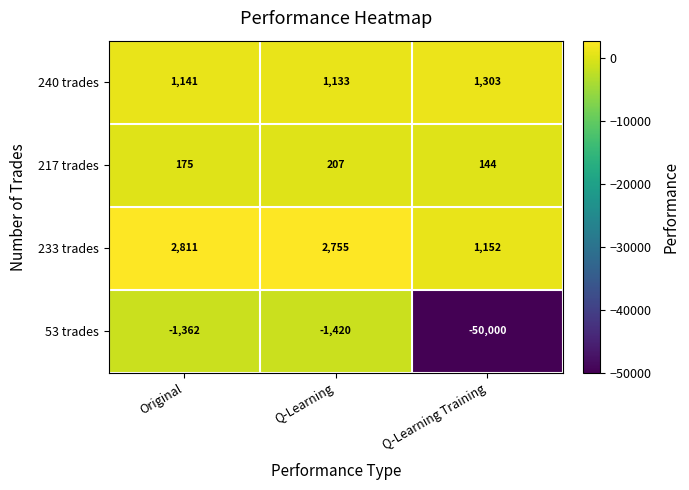

What is the sum of the 240 trades values at Q-Learning and Original?

2274